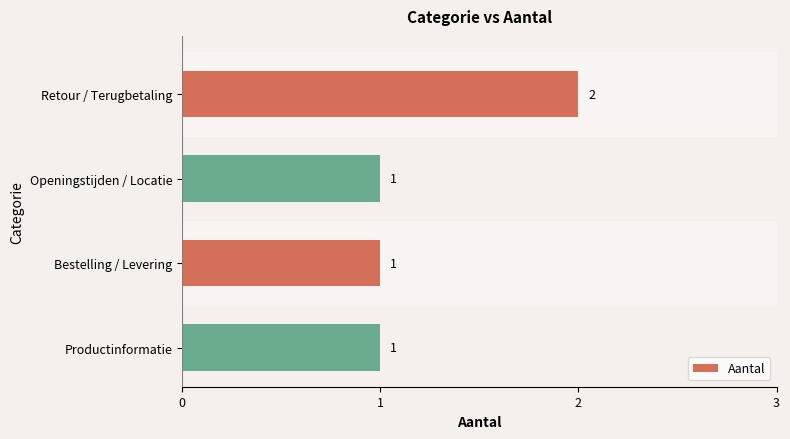

What is the greatest value displayed?

2